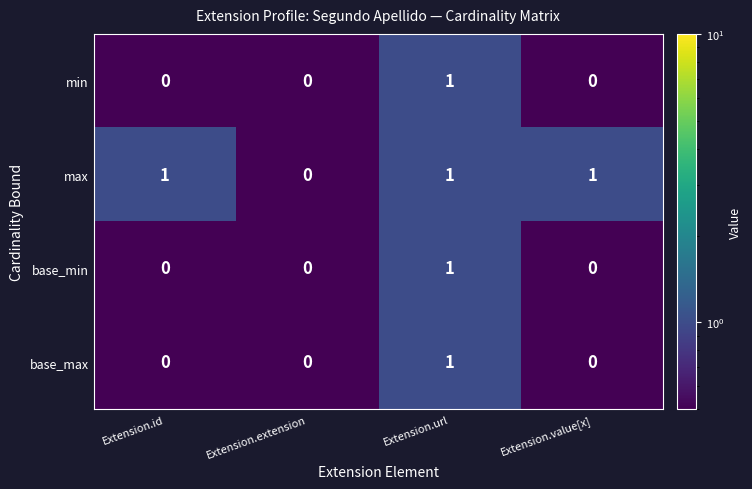

Which category has the highest value in the min series?

Extension.url